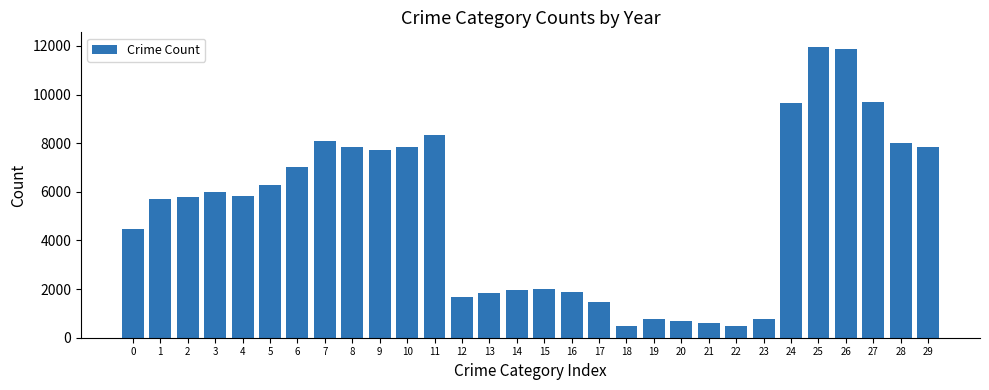

Count the number of data series in this chart.

1